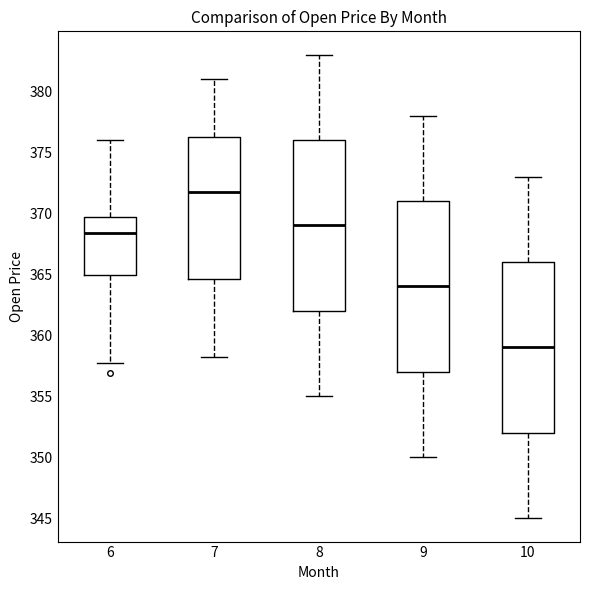

Reading left to right, transcribe this box plot: for each box, give where its median line is, the range the box spans, and where its two whiskers end, as read against the y-axis. The values are not printed on the chart, so give them approximately, as read against the axis.

6: median 368.5, box 365.0 to 369.5, whiskers 358.0 to 376.0
7: median 372.0, box 364.5 to 376.5, whiskers 358.5 to 381.0
8: median 369.0, box 362.0 to 376.0, whiskers 355.0 to 383.0
9: median 364.0, box 357.0 to 371.0, whiskers 350.0 to 378.0
10: median 359.0, box 352.0 to 366.0, whiskers 345.0 to 373.0